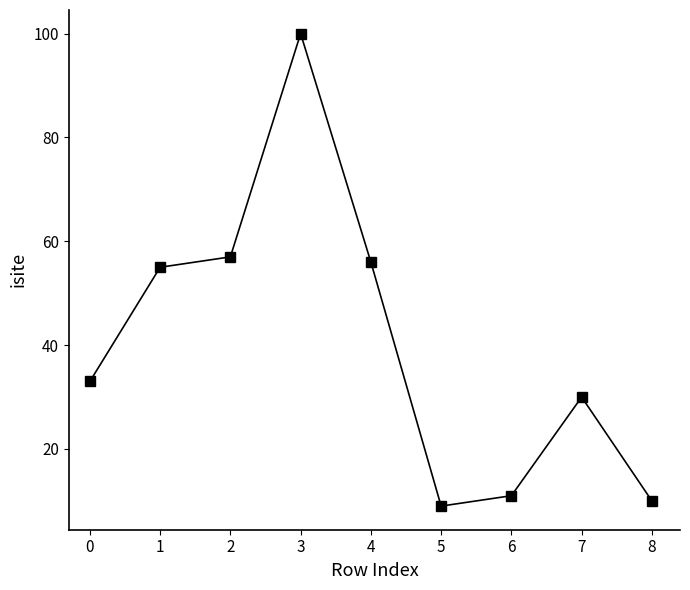

Reading right to left, list all the values displayed in this chart.

10	30	11	9	56	100	57	55	33